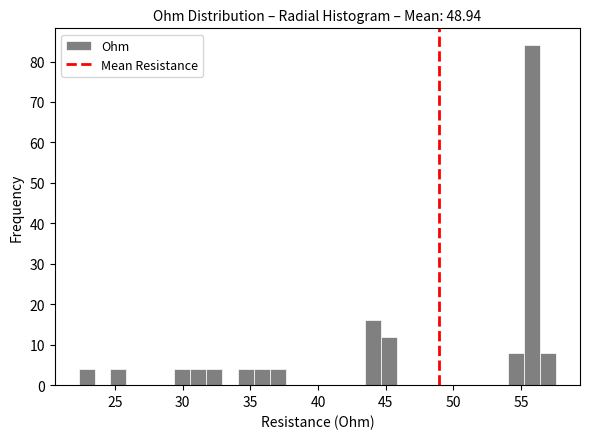

Read against the x-axis, roughly where is the centre of the tallest bar?

56.0